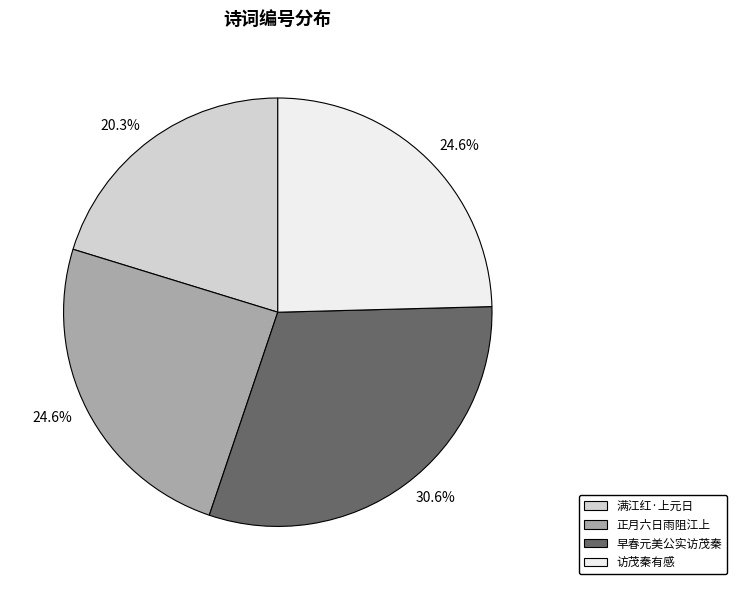

Is there any slice that represents more than half of the pie?

No